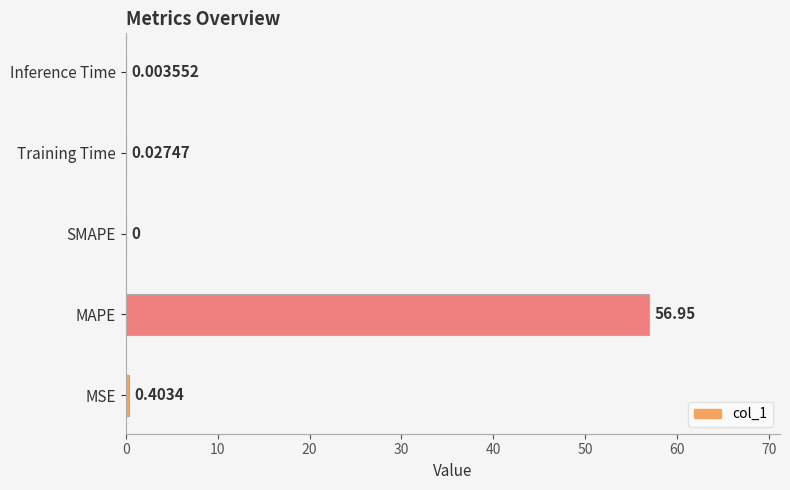

Are the bars horizontal?

Yes